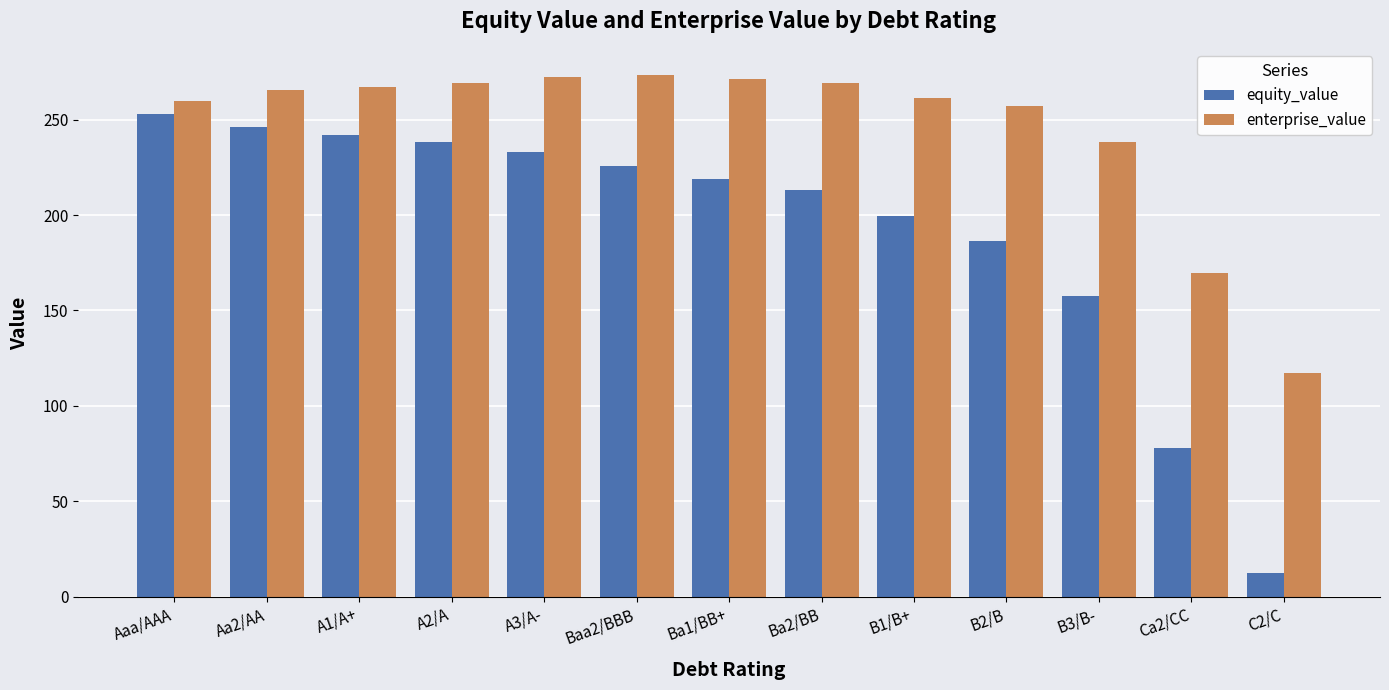

At B2/B, list the series in order from smallest to largest.

equity_value, enterprise_value